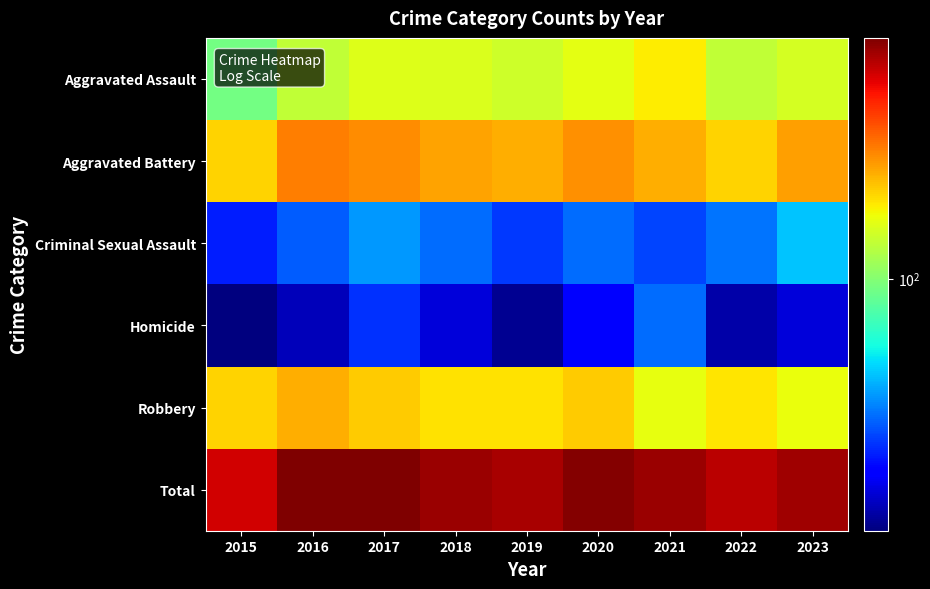

Which label corresponds to the smallest value in the chart?

2015